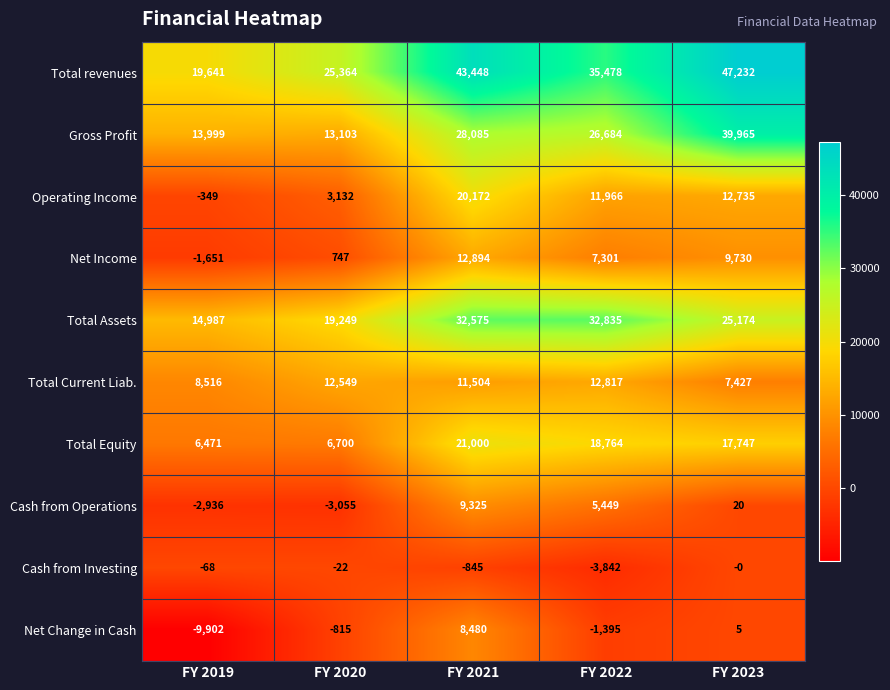

What is the difference between the maximum and minimum values in the Operating Income series?

20521